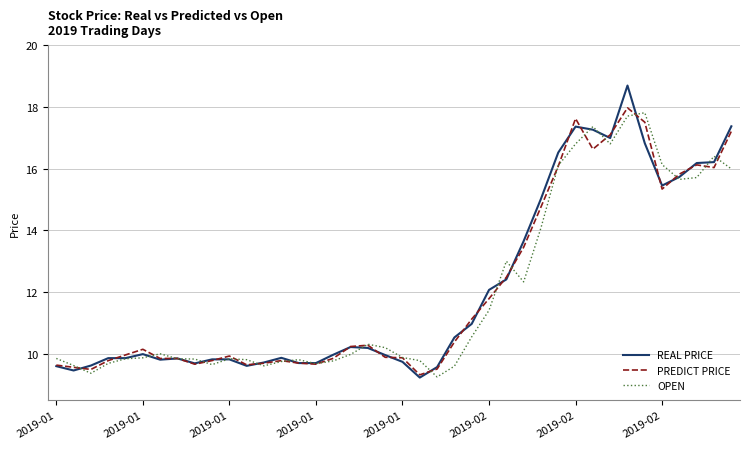

What is the greatest value displayed?

18.7